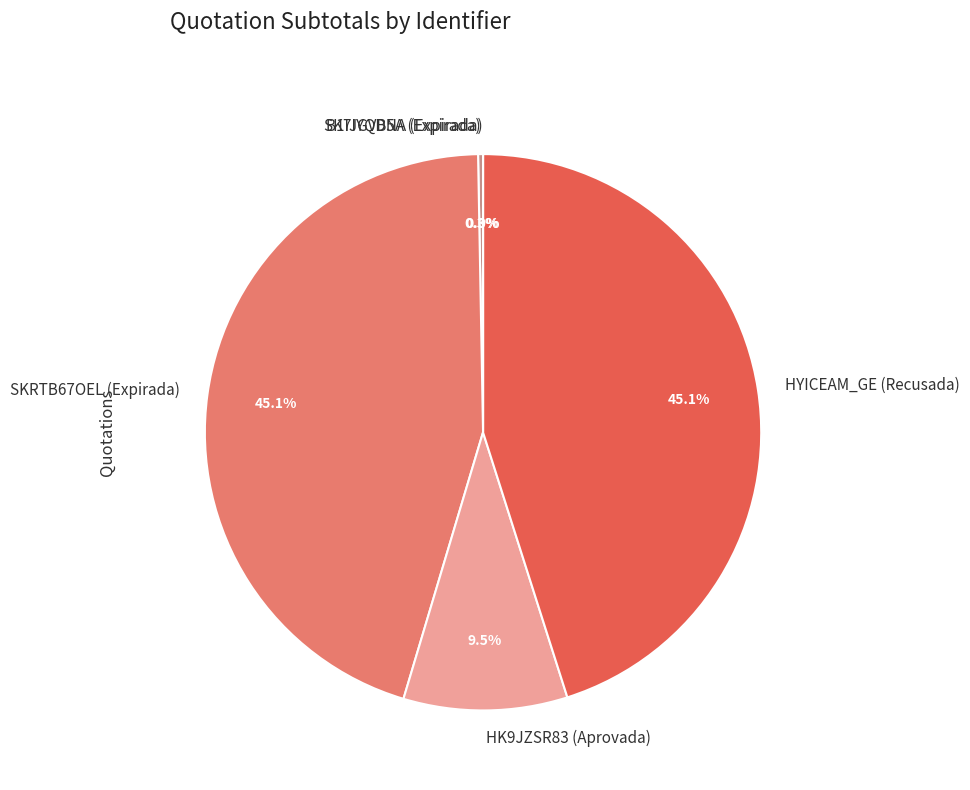

Is it true that SK7IYQDNA (Expirada) is 0% of the pie?

True